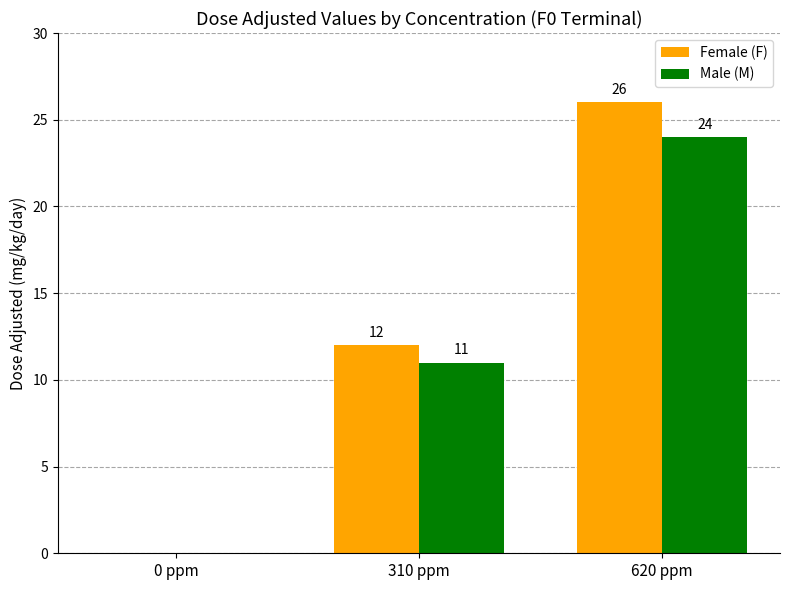

What is the sum of the Female (F) values at 0 ppm and 310 ppm?

12